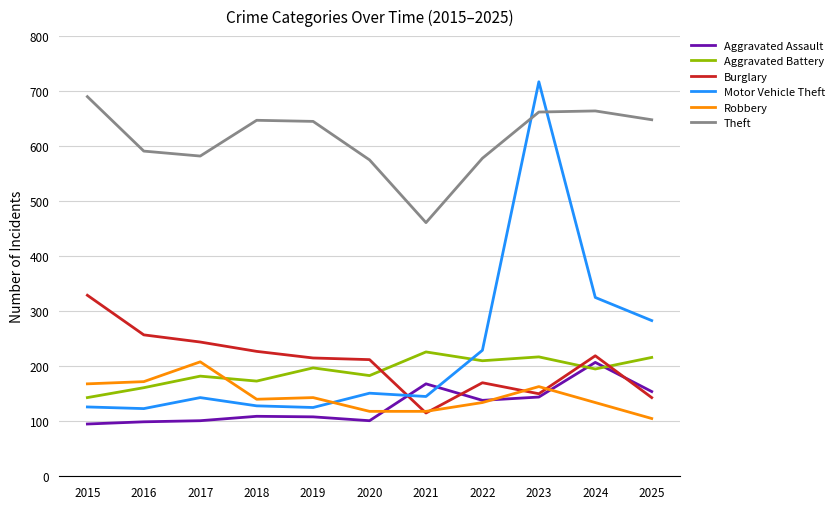

At which category is the sum across all series the highest?

2023